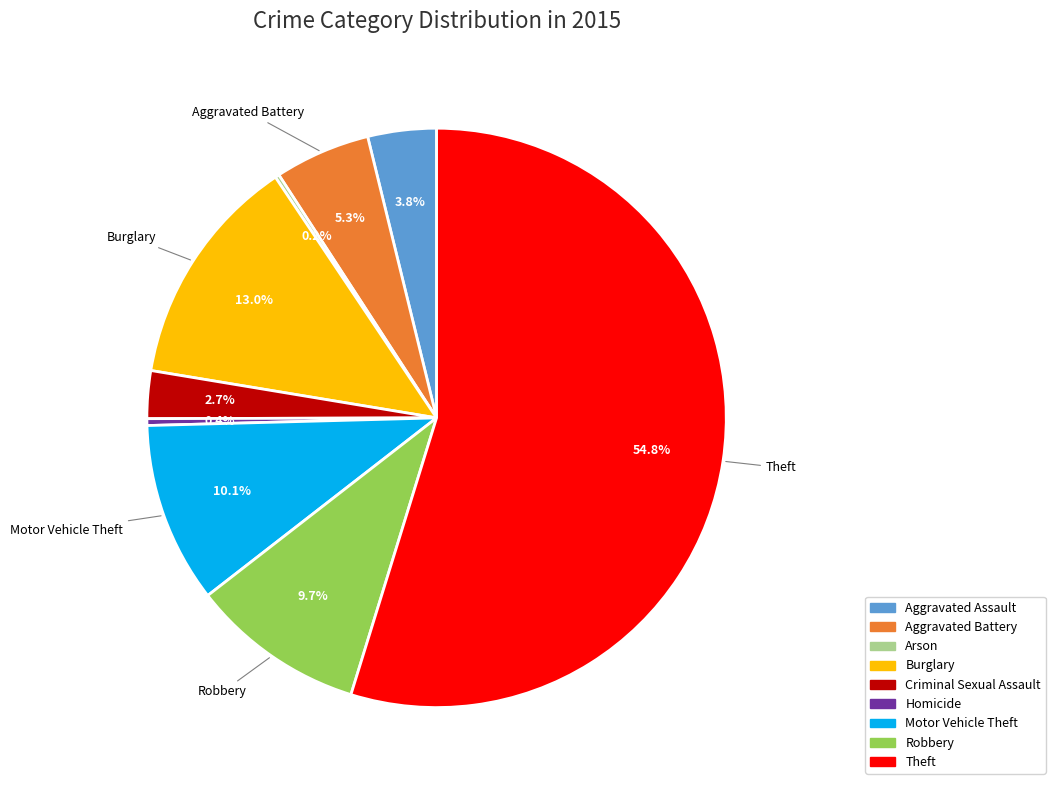

Is it true that Motor Vehicle Theft is 10% of the pie?

True